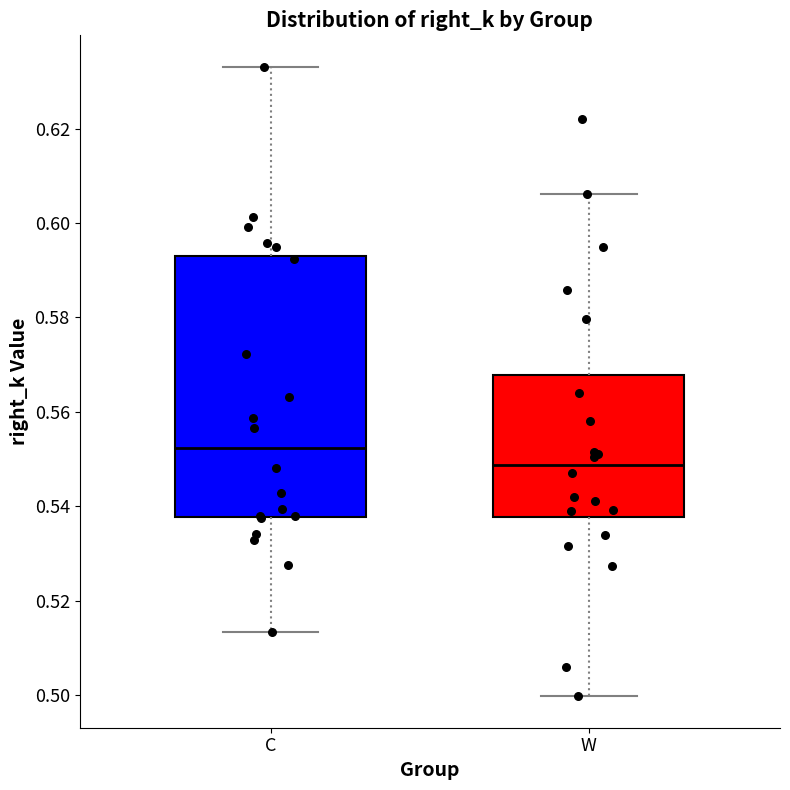

Where is the lower edge of the box for C on the y-axis? The values are not printed on the chart, so give them approximately, as read against the axis.

0.538